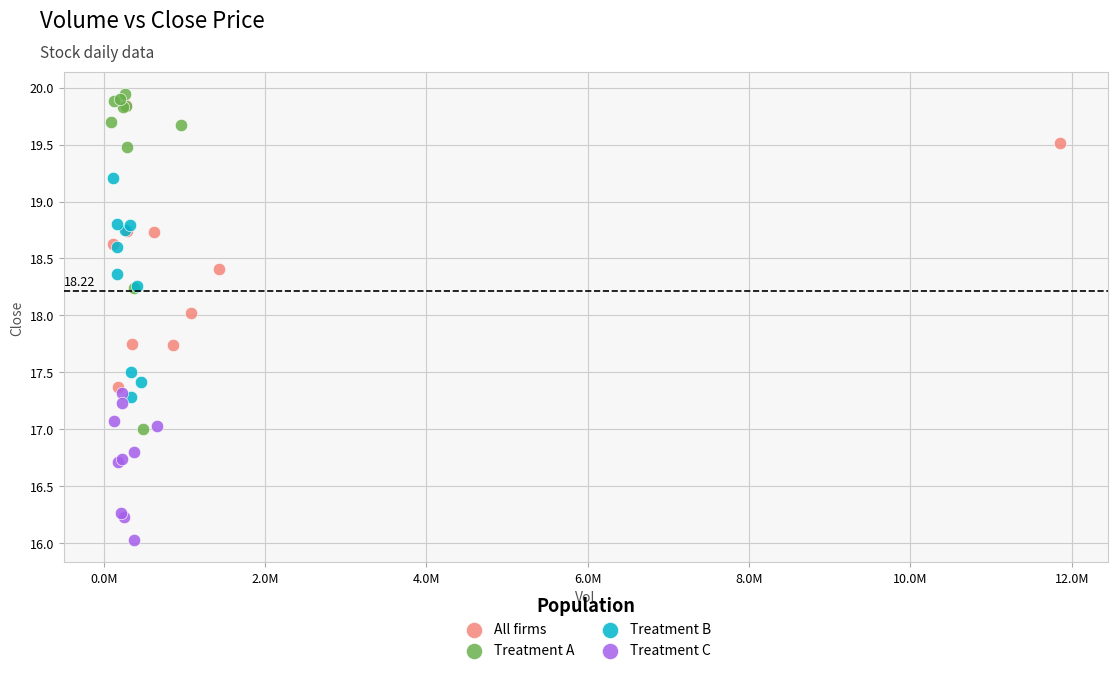

Which series has the largest Y range (max minus min)?

Treatment A